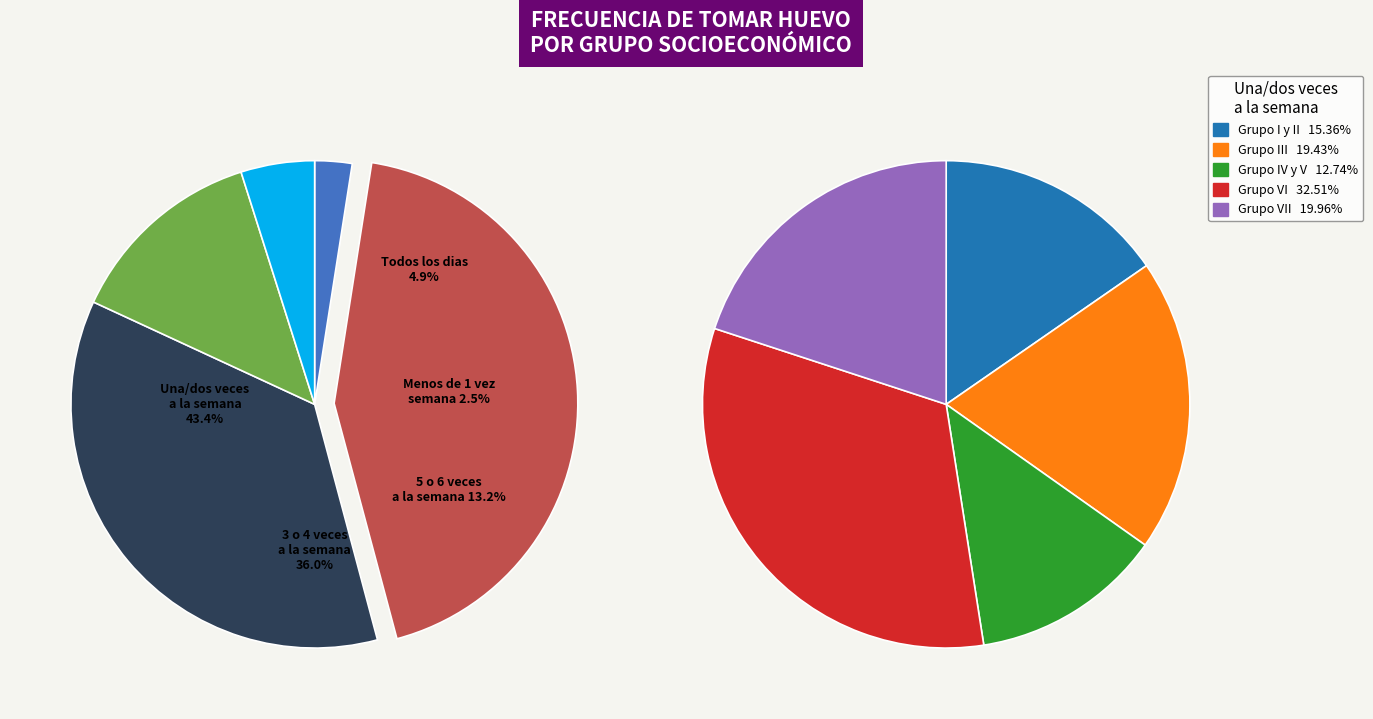

Count the number of slices in the pie.

5